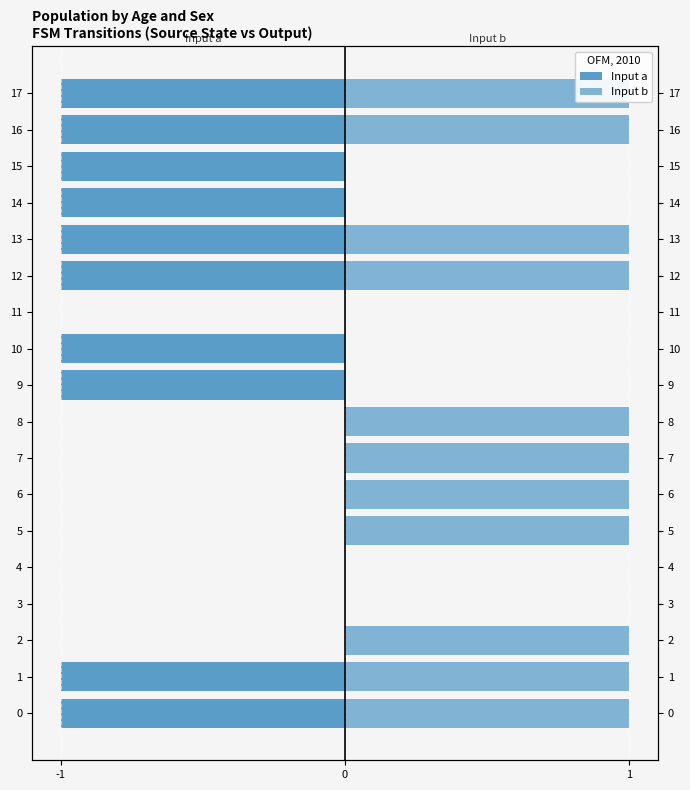

What is the highest value of the Input b series?

1